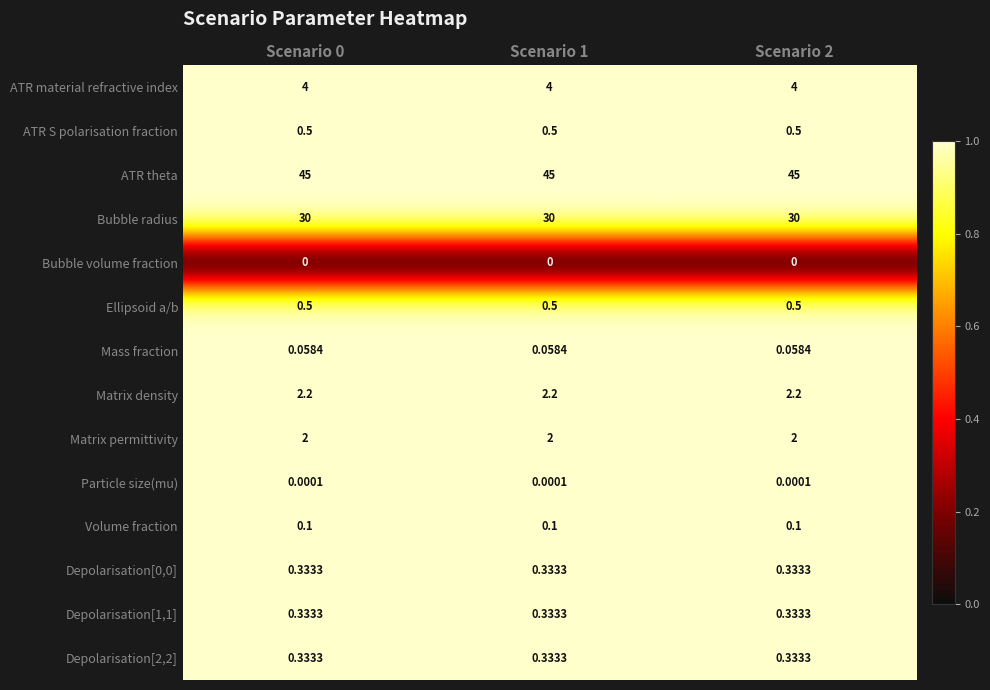

Is the value of Bubble volume fraction at Scenario 2 greater than the value of ATR material refractive index at Scenario 0?

No